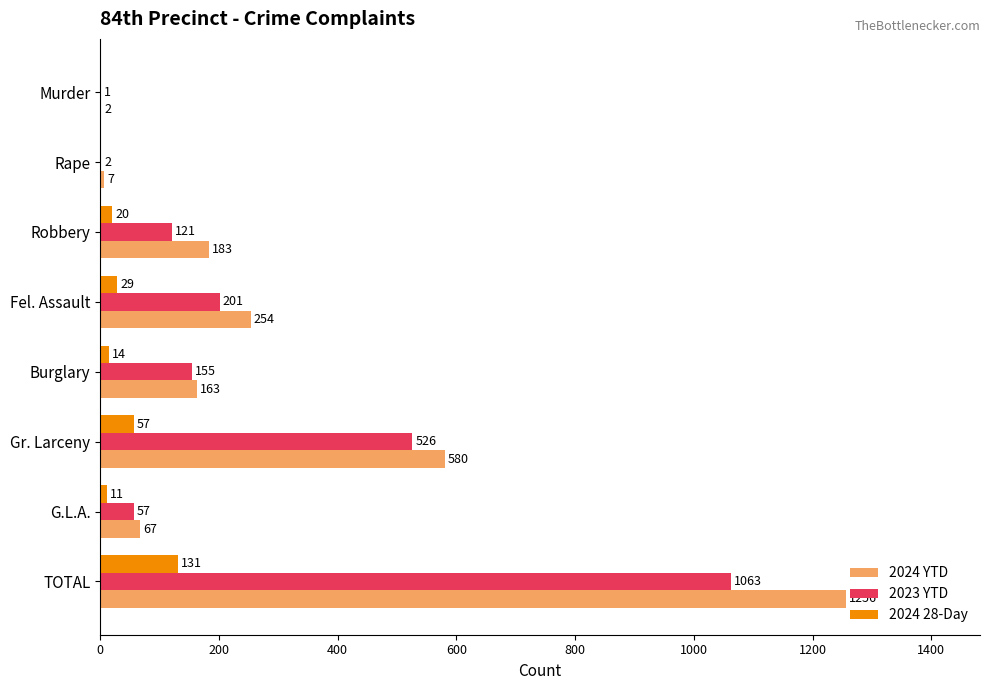

Which series changed the most between Murder and TOTAL?

2024 YTD